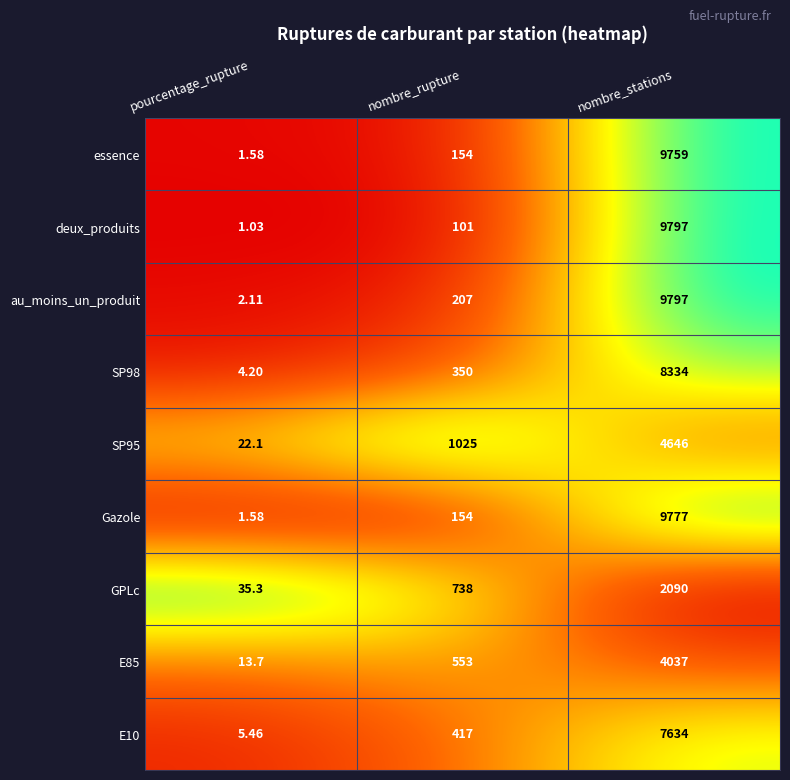

List the labels in order of essence value, largest first.

nombre_stations, nombre_rupture, pourcentage_rupture